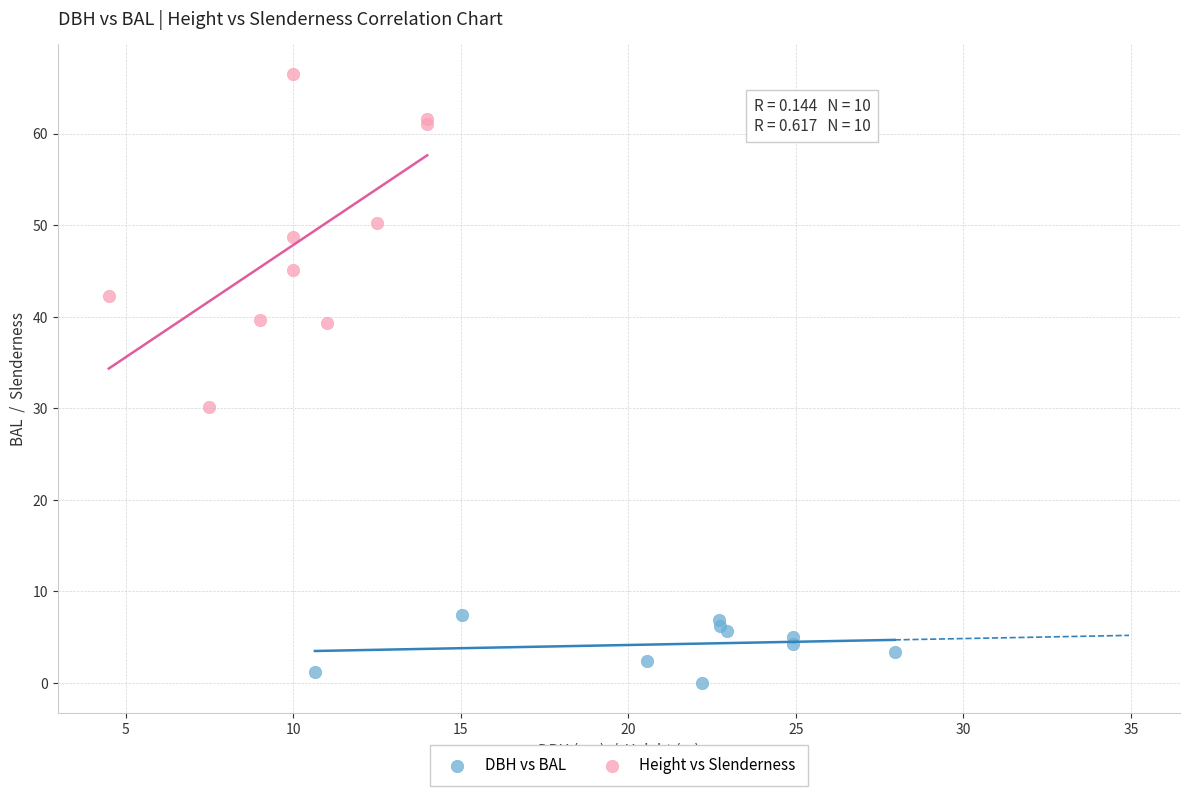

Which series reaches the maximum Y coordinate?

Height vs Slenderness